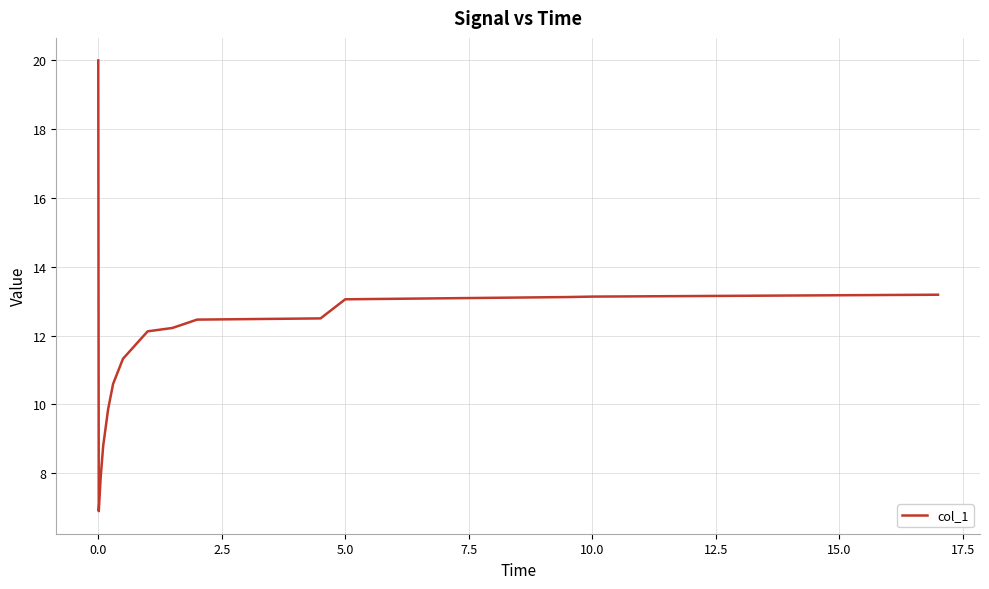

What is the minimum value shown in the chart?

6.9